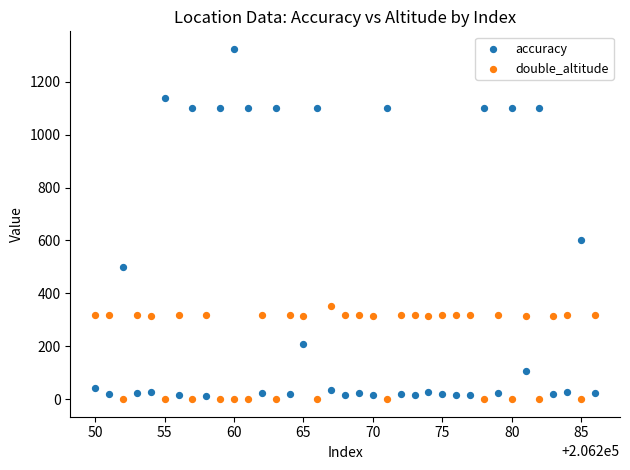

What are all the series names shown in the legend?

accuracy, double_altitude